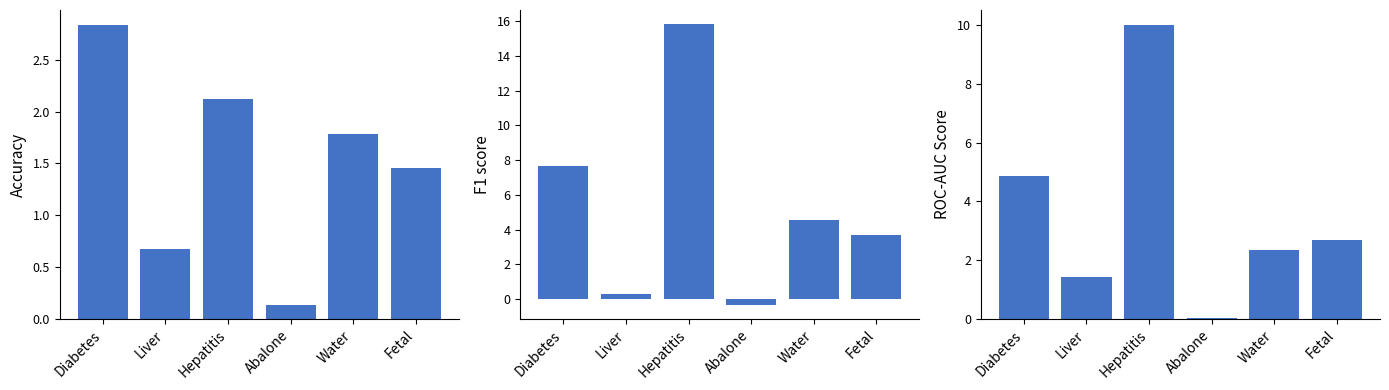

The value of ROC-AUC Score at Fetal is 1.8. True or false?

False